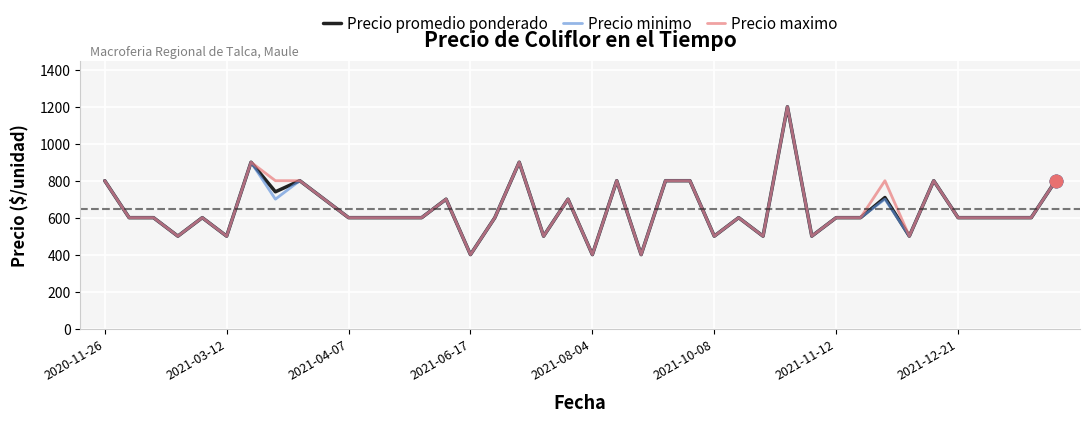

What is the greatest value displayed?

1200